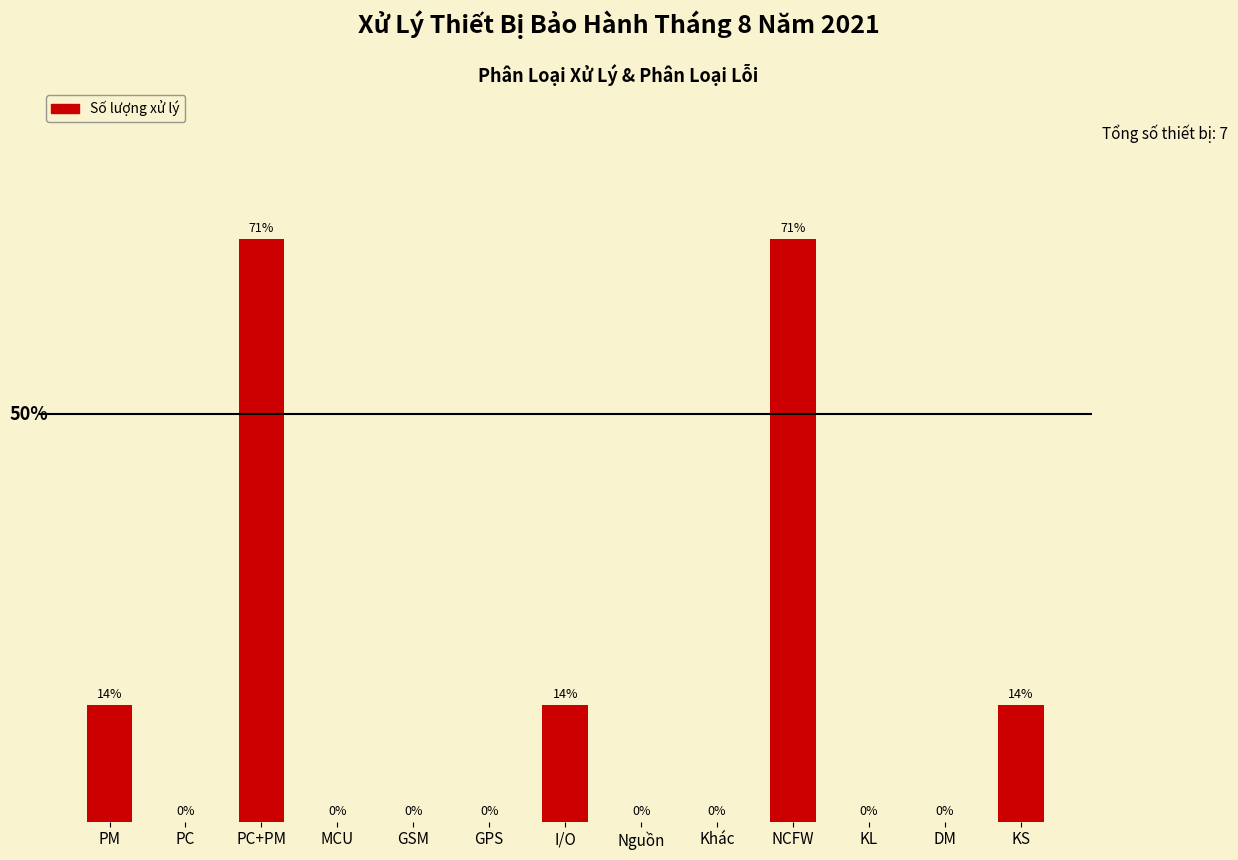

Which has a higher value, I/O or DM?

I/O